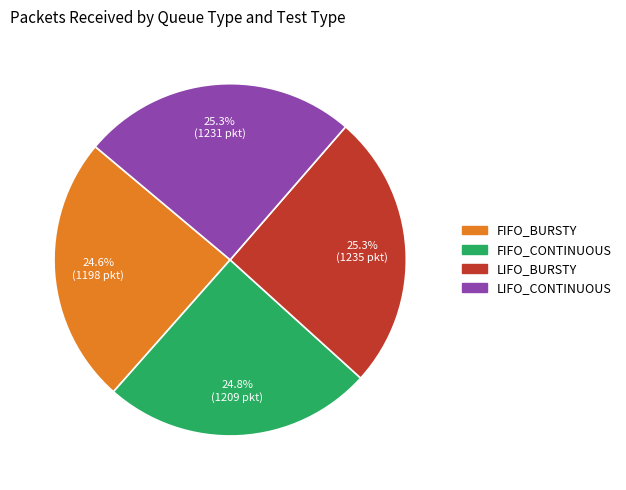

Is there a majority slice in this chart?

No